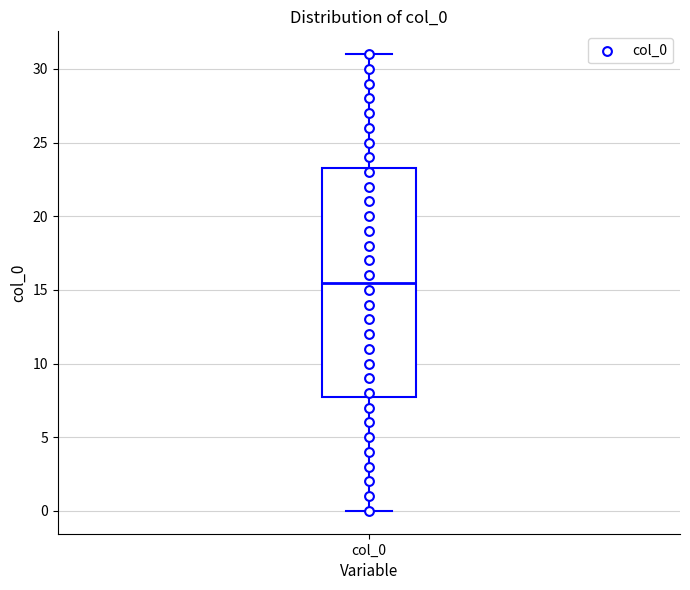

Where is the lower edge of the box for col_0 on the y-axis? The values are not printed on the chart, so give them approximately, as read against the axis.

8.0